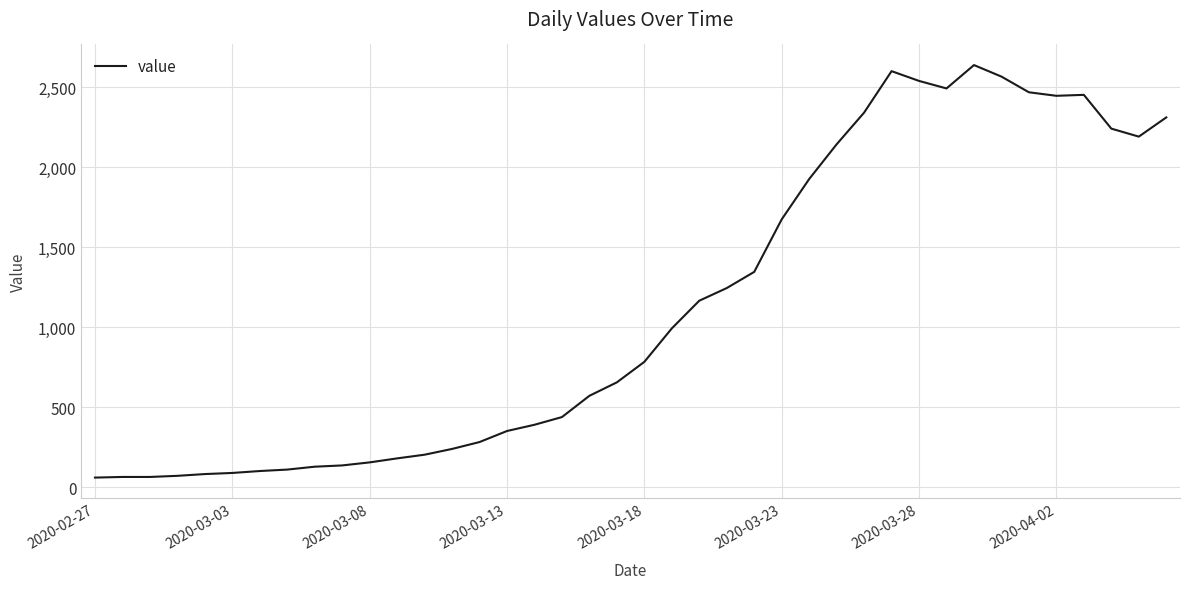

True or false: there are more than 0 points higher than both neighbors.

True